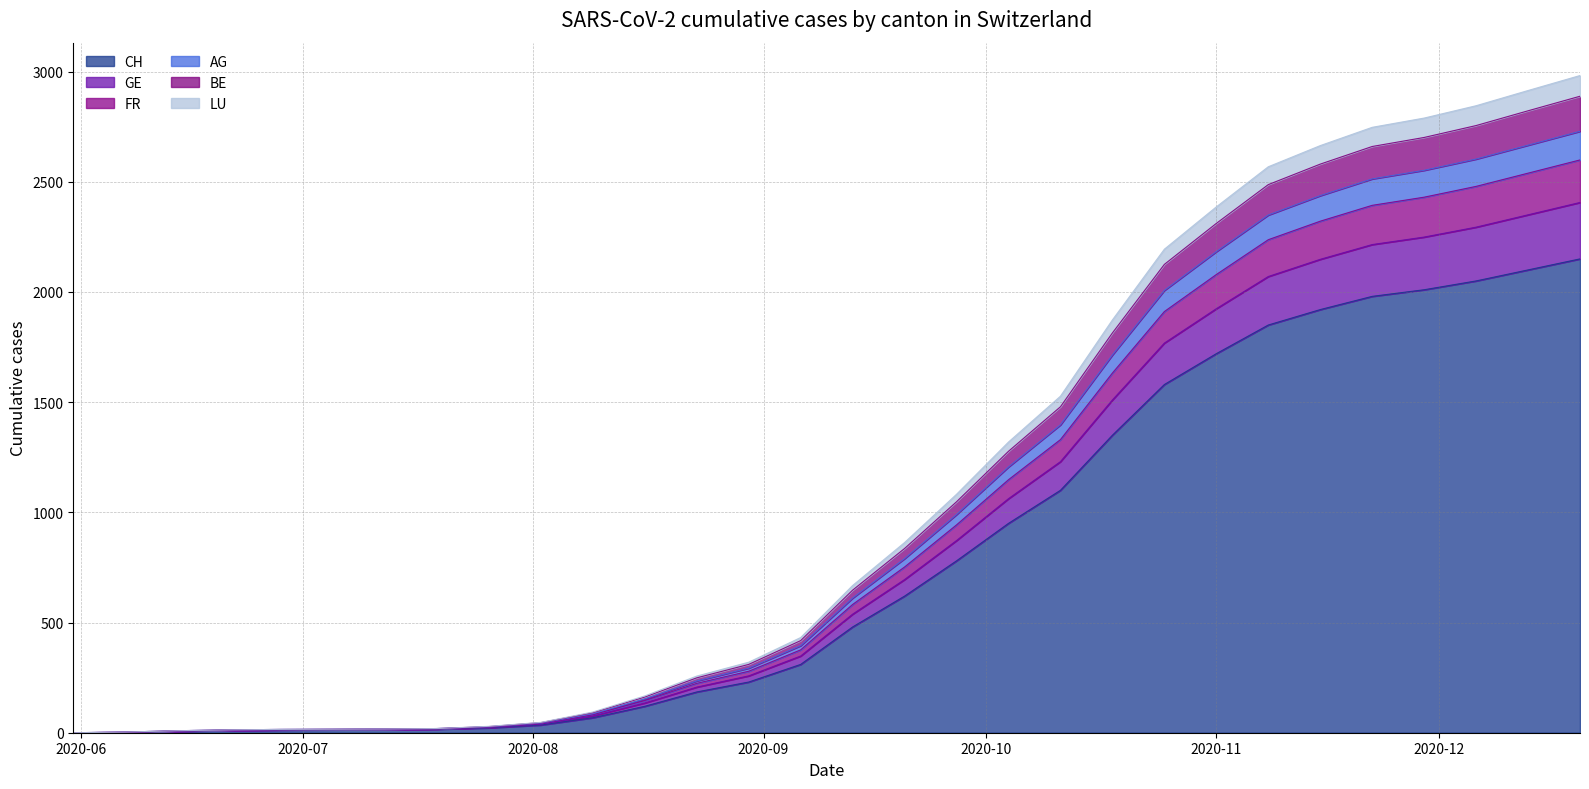

Which has a higher value, 2020-08-02 or 2020-10-18?

2020-10-18